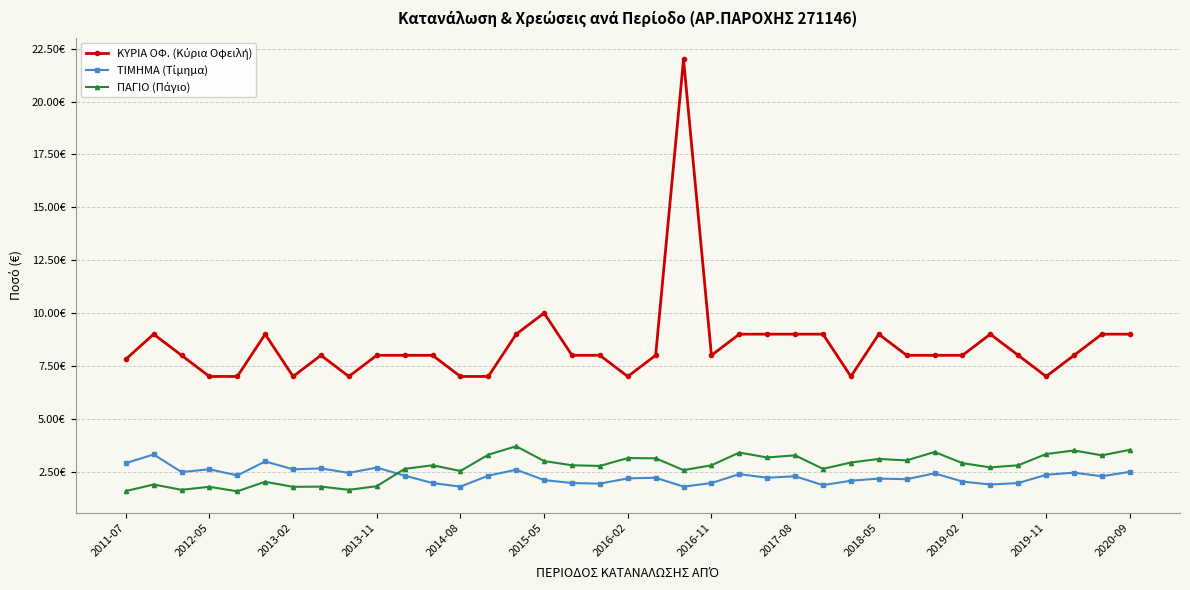

True or false: ΠΑΓΙΟ (Πάγιο) and ΚΥΡΙΑ ΟΦ. (Κύρια Οφειλή) cross at least once.

False